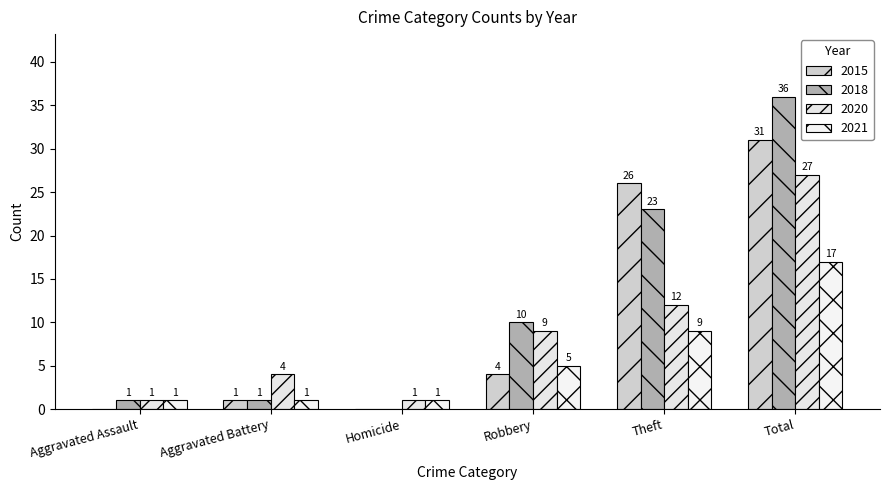

The 2020 series shows 2 at Aggravated Battery. True or false?

False